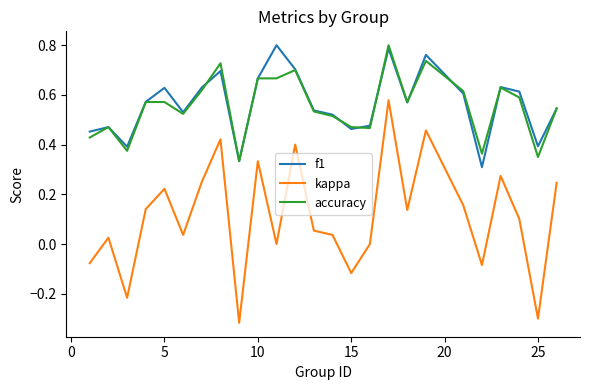

What are all the series names shown in the legend?

f1, kappa, accuracy